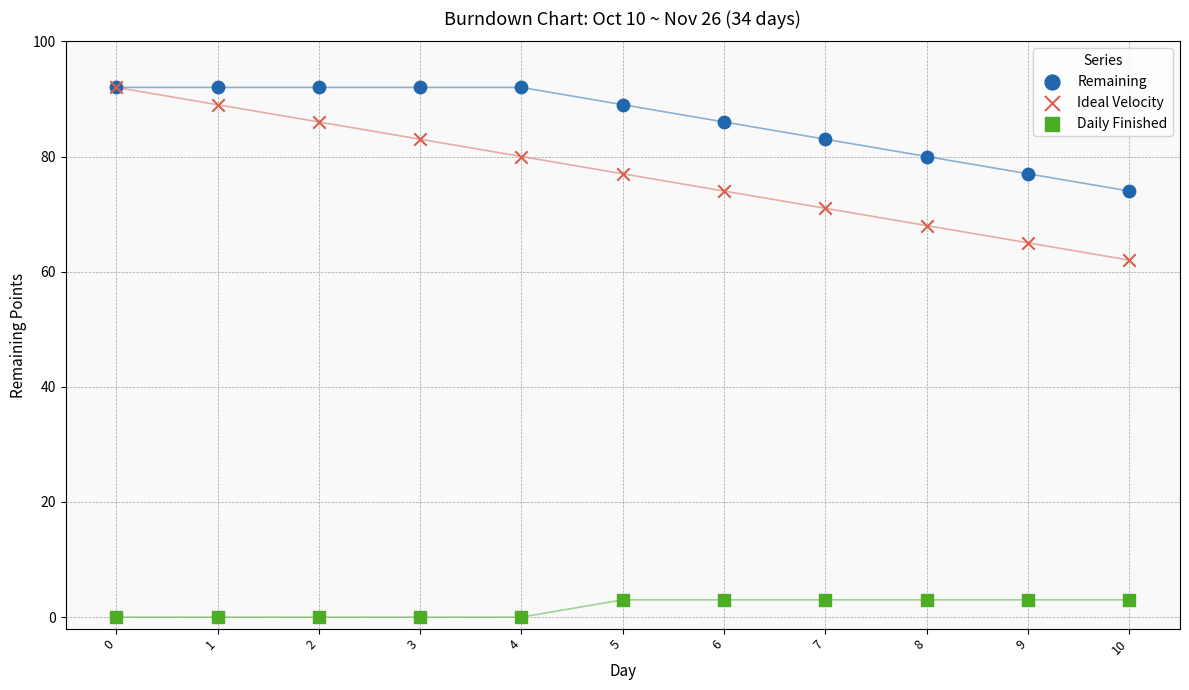

Which series has the widest spread of Y values?

Ideal Velocity